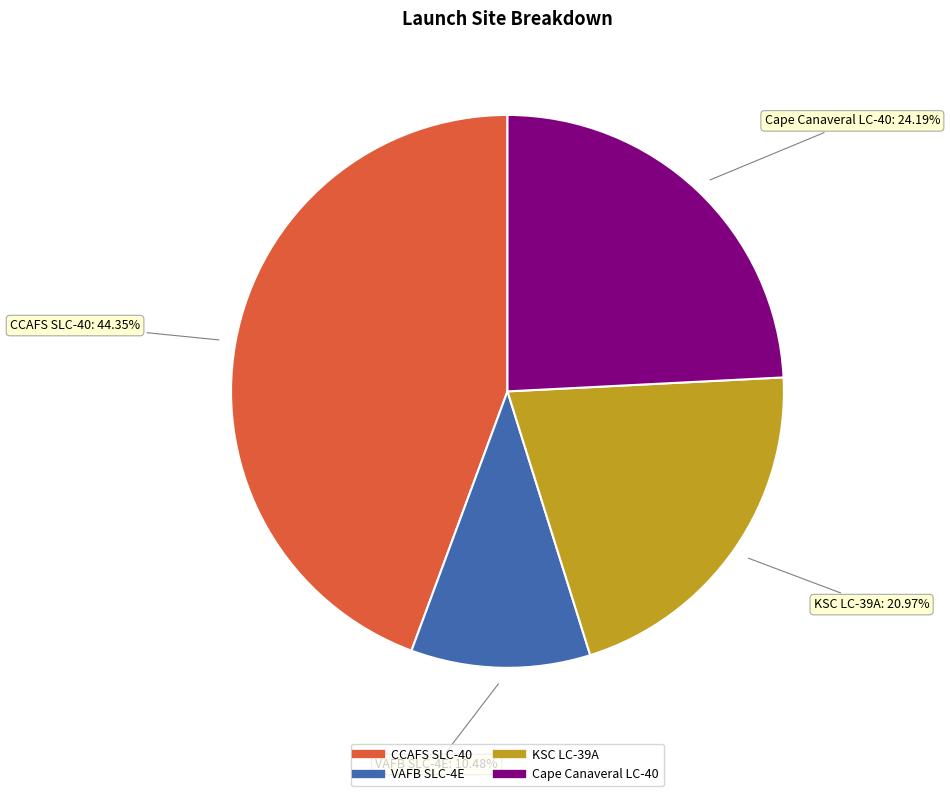

To the nearest percent, what portion does CCAFS SLC-40 represent?

44%